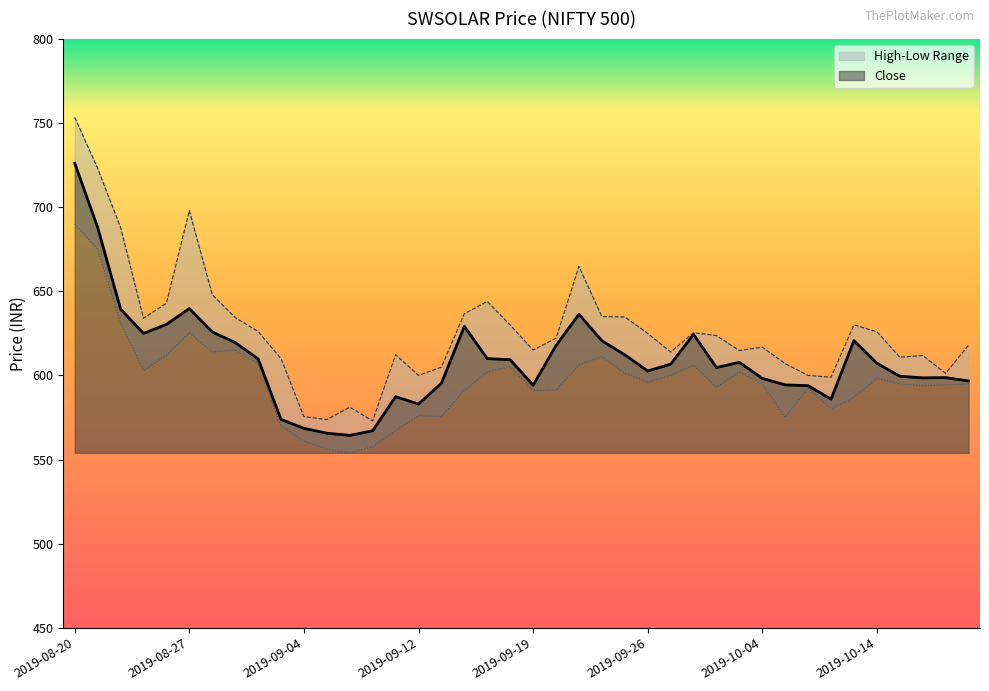

At how many categories does at least one series exceed 656?

5